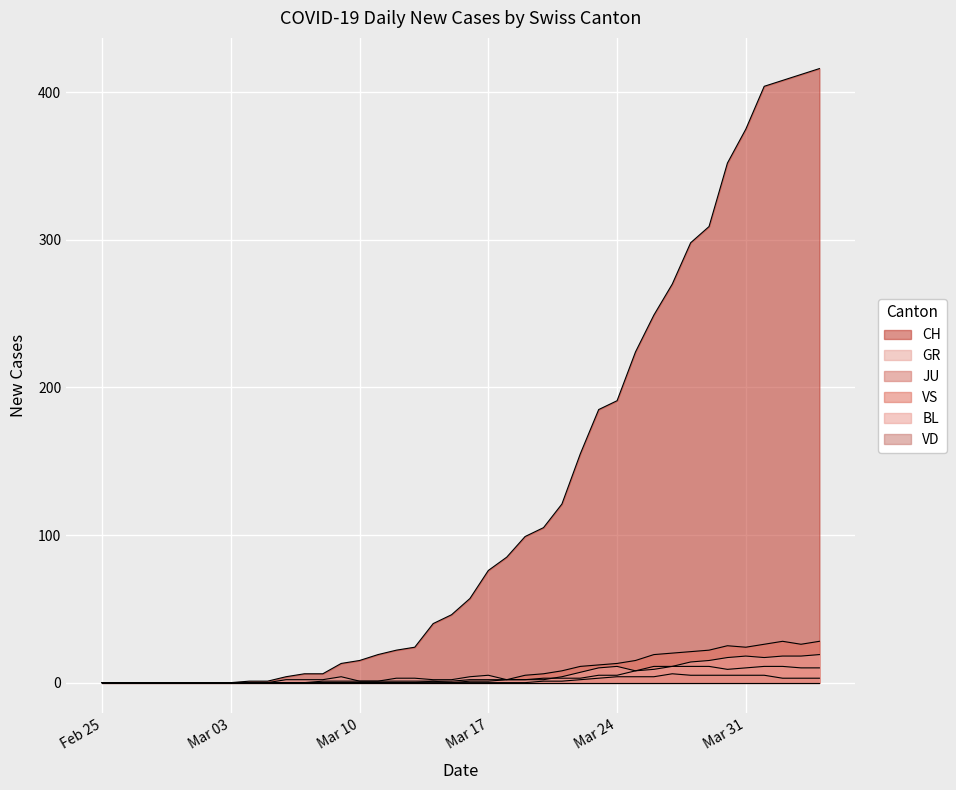

How many positive values does the CH series have?

32